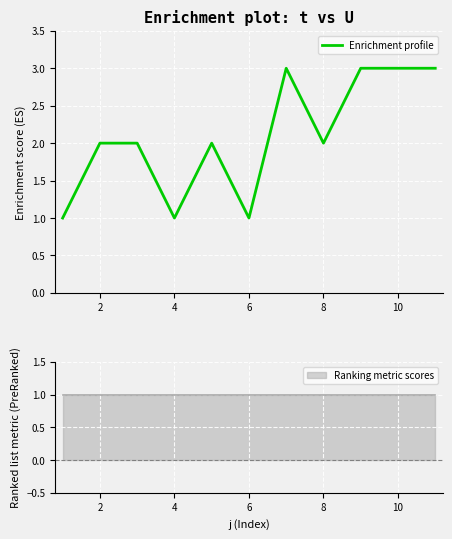

Is it true that Enrichment profile equals 2 at 2?

True